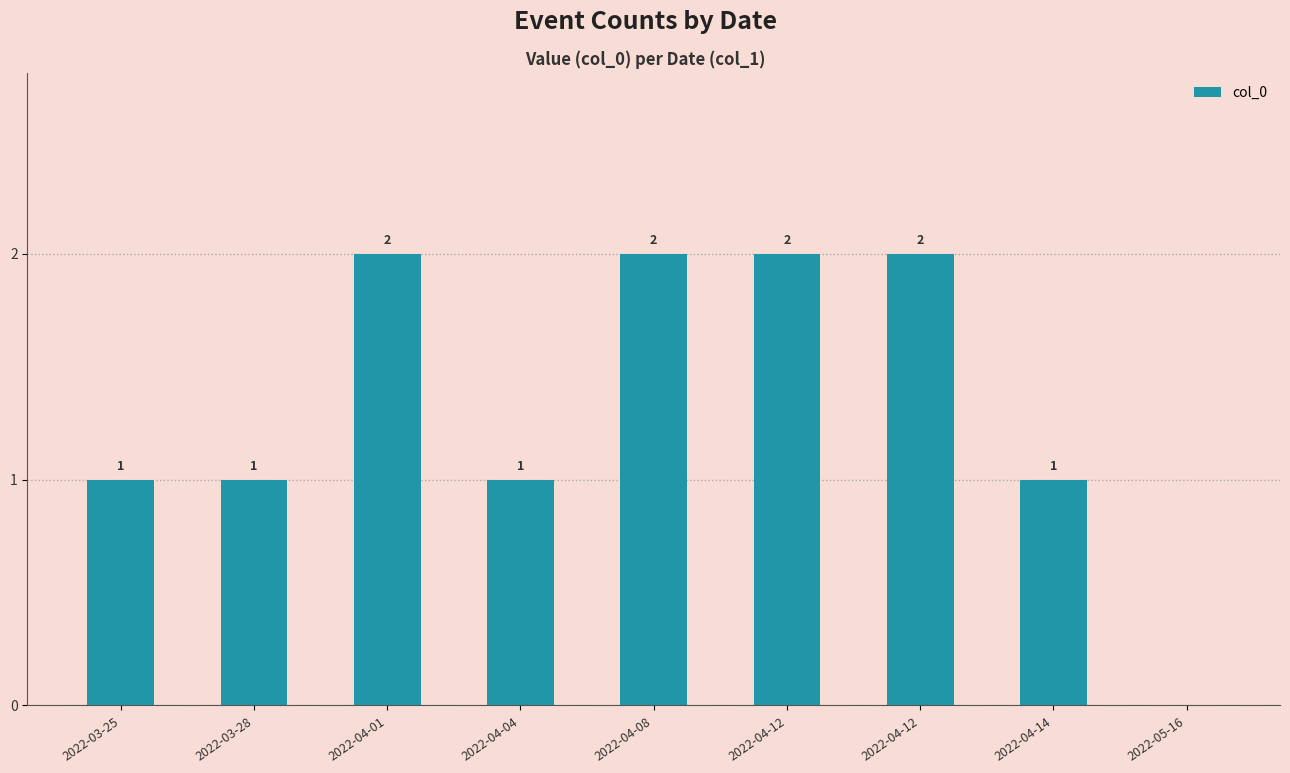

List the labels in order of value, smallest first.

2022-05-16, 2022-03-25, 2022-03-28, 2022-04-04, 2022-04-14, 2022-04-01, 2022-04-08, 2022-04-12, 2022-04-12